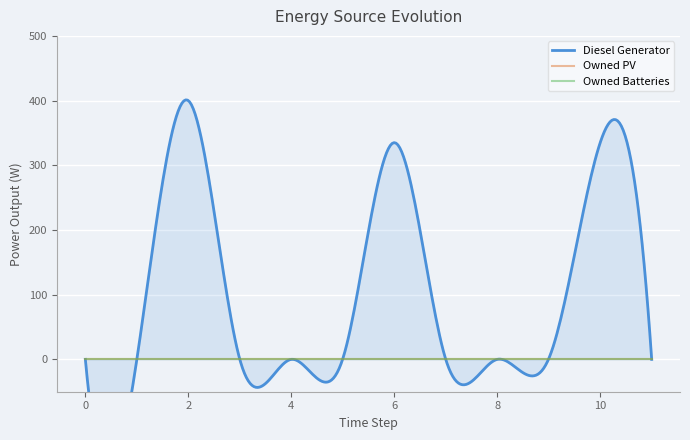

What are all the series names shown in the legend?

Diesel Generator, Owned PV, Owned Batteries